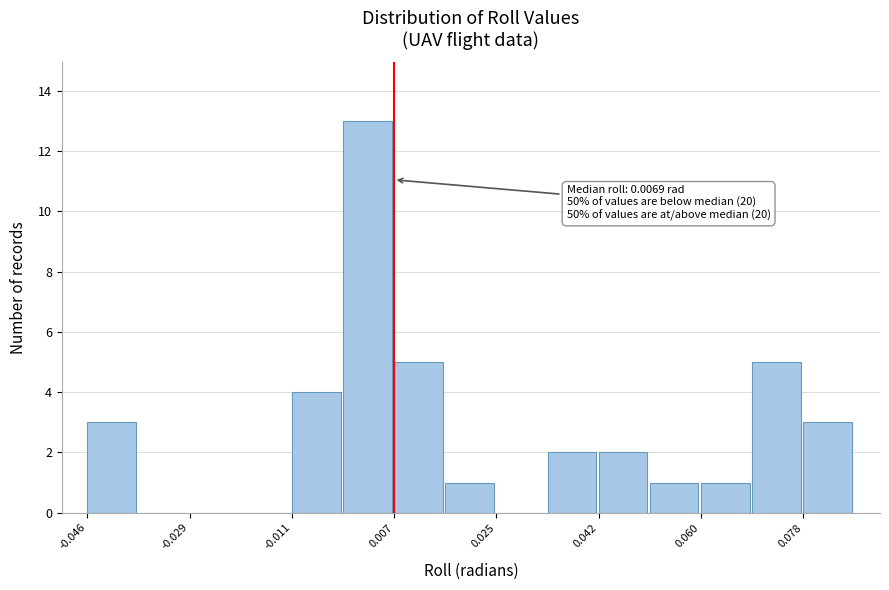

Over which range of the x-axis is the bar tallest?

-0.002 to 0.006